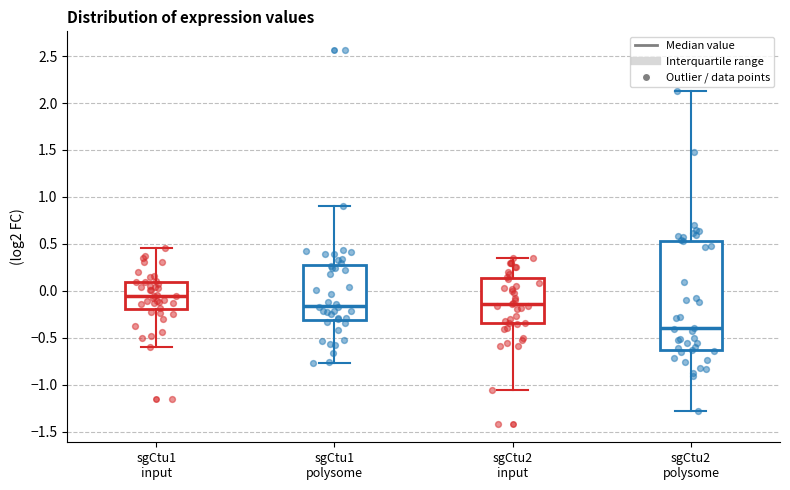

Which box has the highest median line?

sgCtu1 input